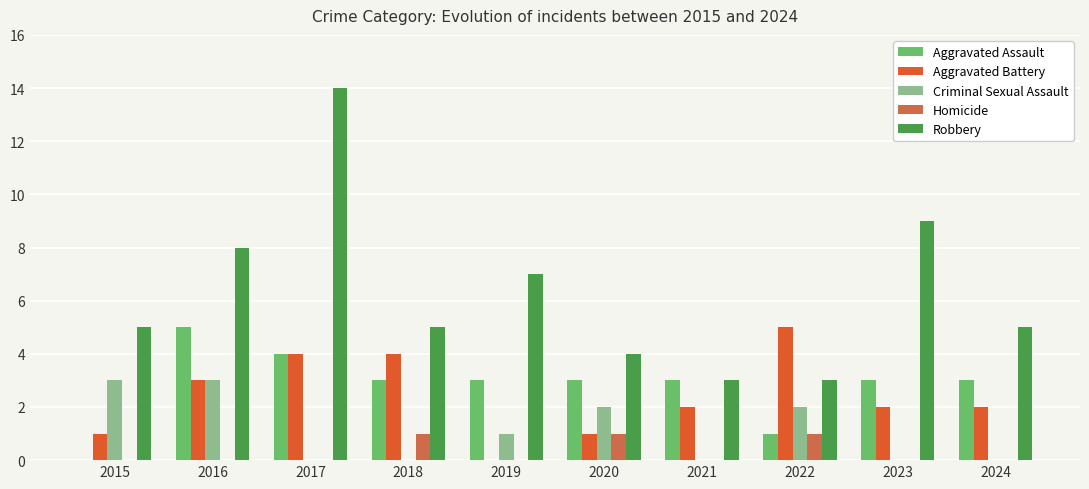

What is the sum of the Aggravated Battery values at 2020 and 2019?

1